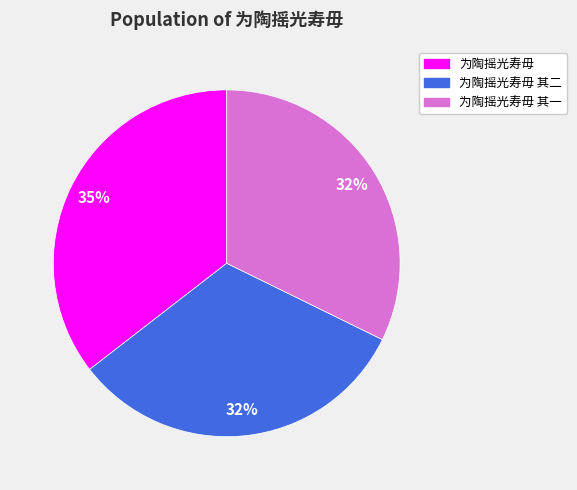

Which slice is the largest?

为陶摇光寿毋